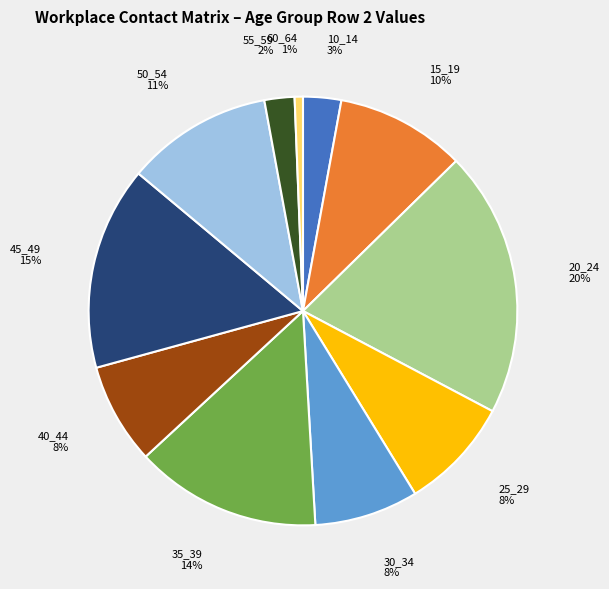

To the nearest percent, what is the difference between the largest and smallest slice percentages?

19%